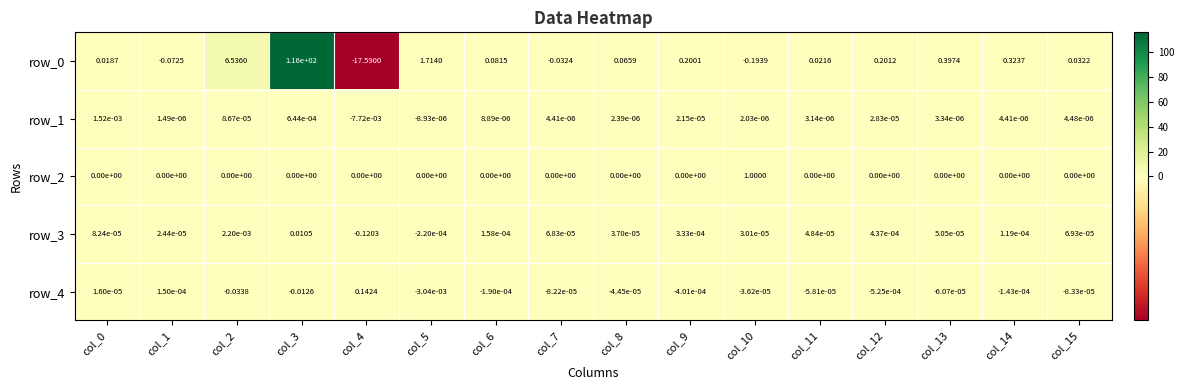

Rank the series by their maximum value, from highest to lowest.

row_0, row_2, row_4, row_3, row_1